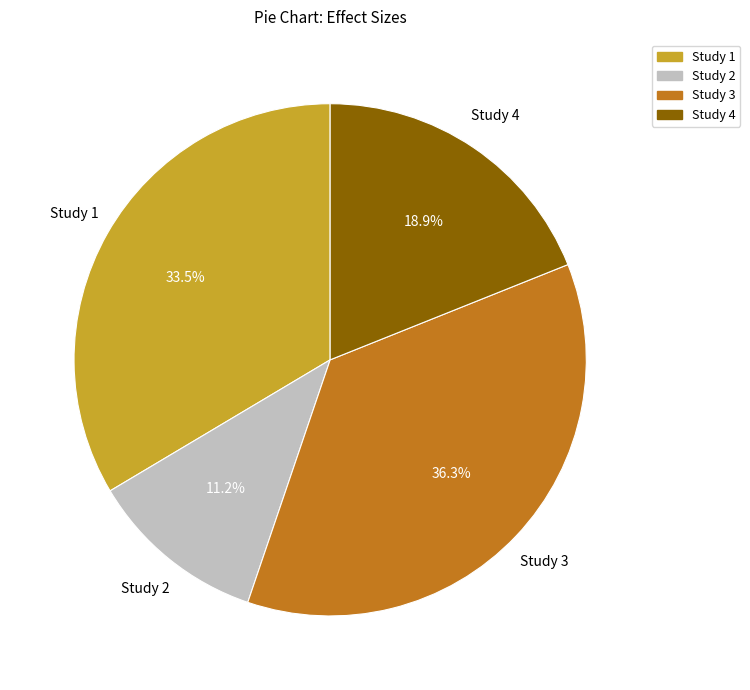

Is there any slice that represents more than half of the pie?

No